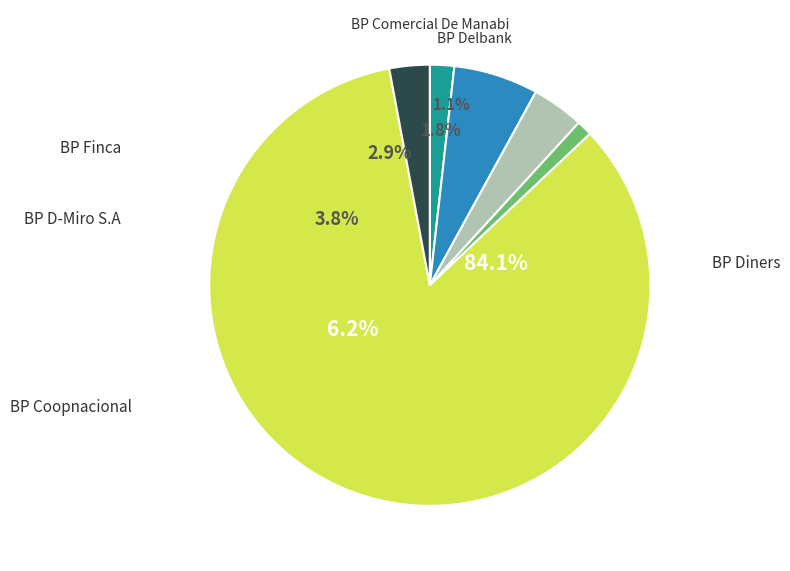

The BP Delbank slice represents 11% of the pie. True or false?

False